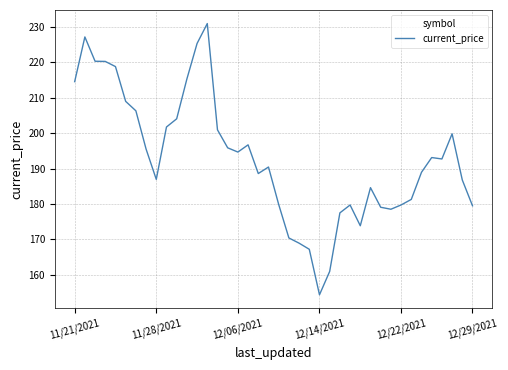

What is the smallest value displayed?

154.3